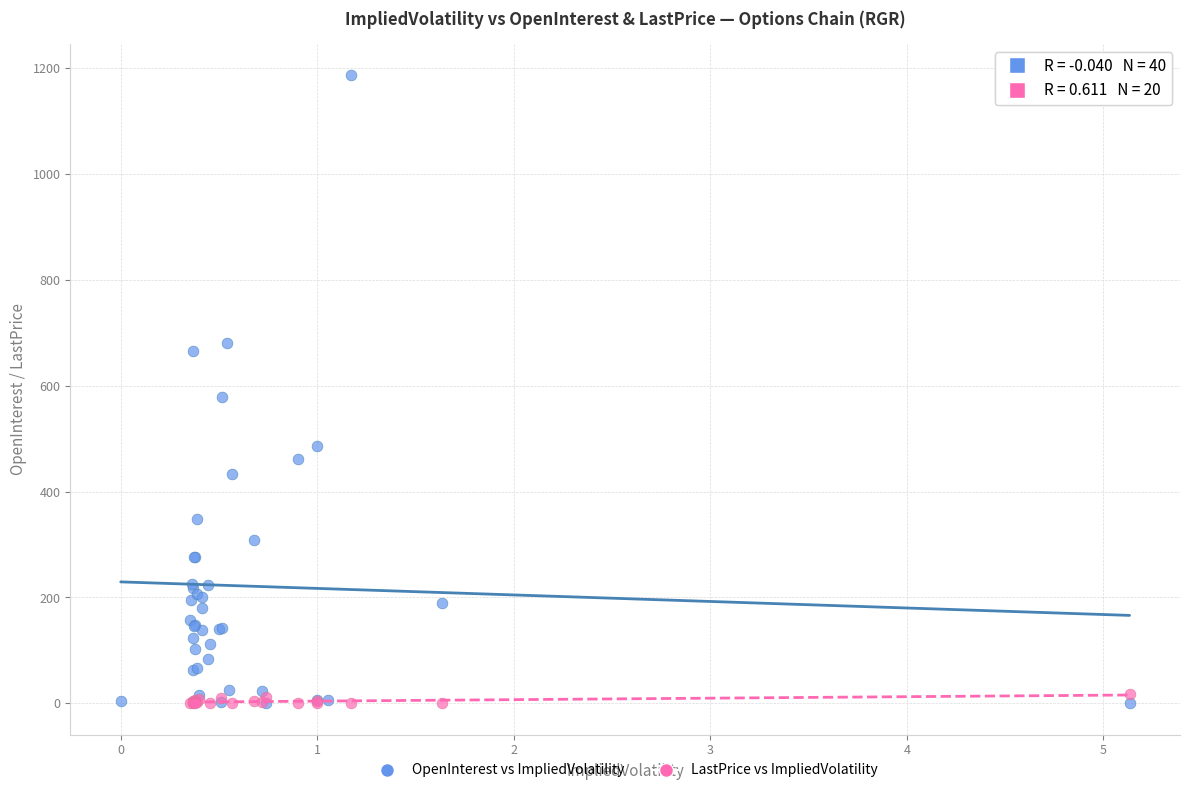

Which series contains the highest Y value?

OpenInterest vs ImpliedVolatility